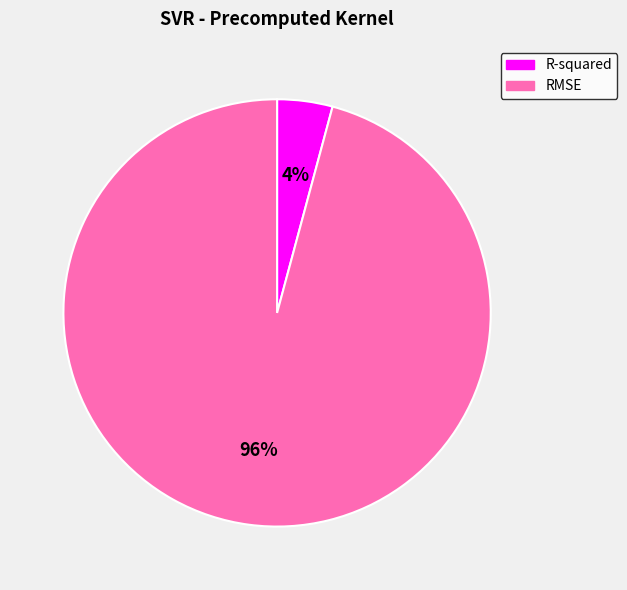

To the nearest percent, what is the difference between the largest and smallest slice percentages?

92%